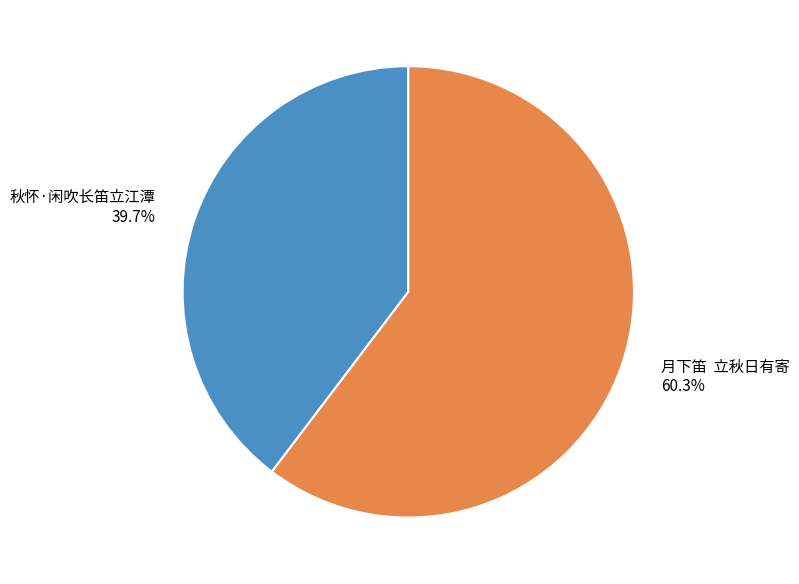

Is 秋怀·闲吹长笛立江潭 the majority of the pie?

No